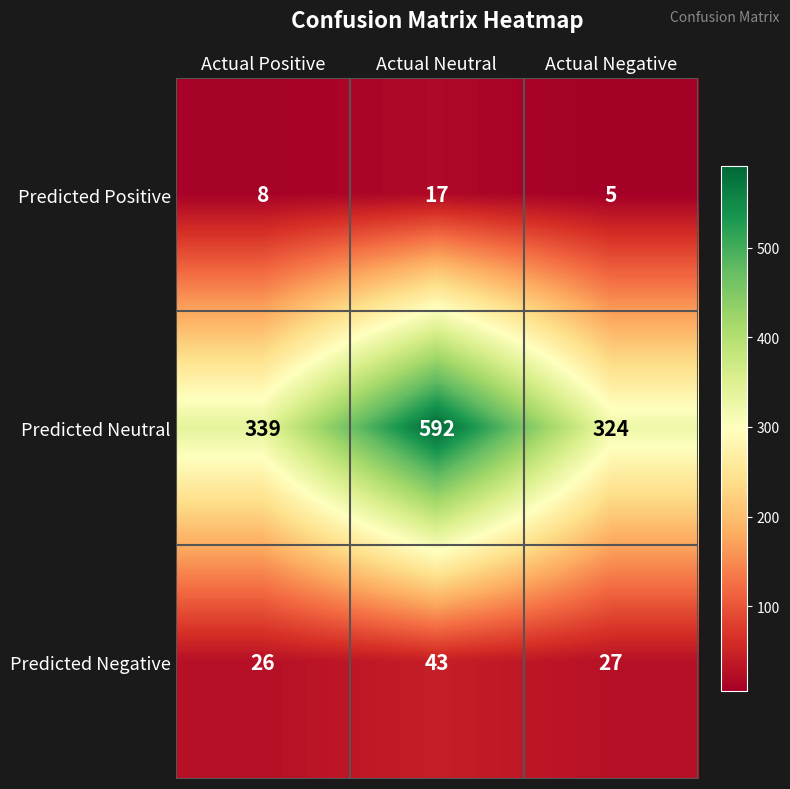

The Predicted Positive series shows 13 at Actual Positive. True or false?

False